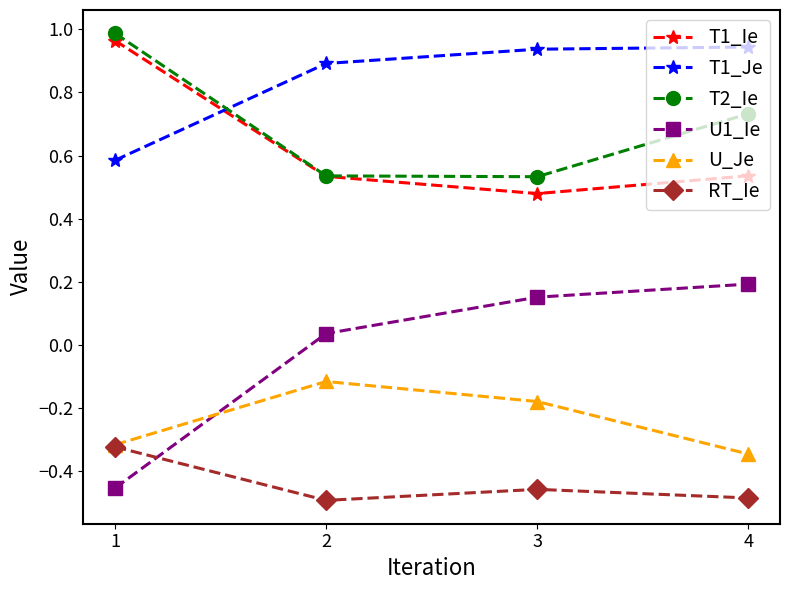

The RT_Ie series shows -0.5 at 2. True or false?

True